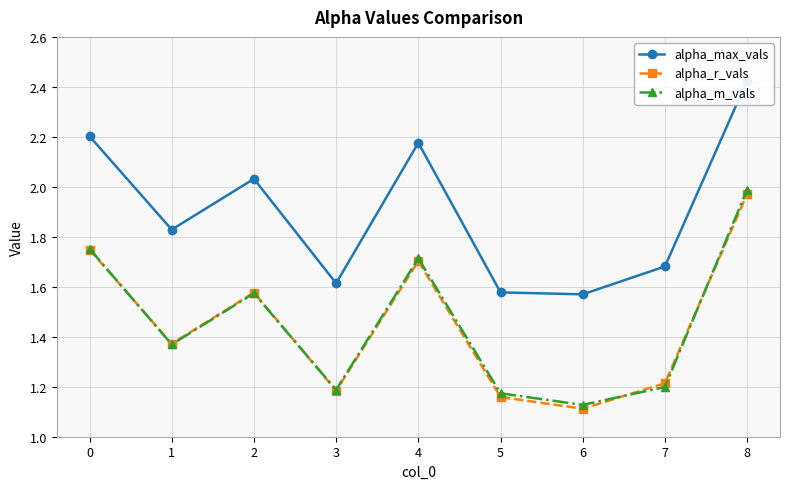

Which series has the widest spread of values?

alpha_m_vals